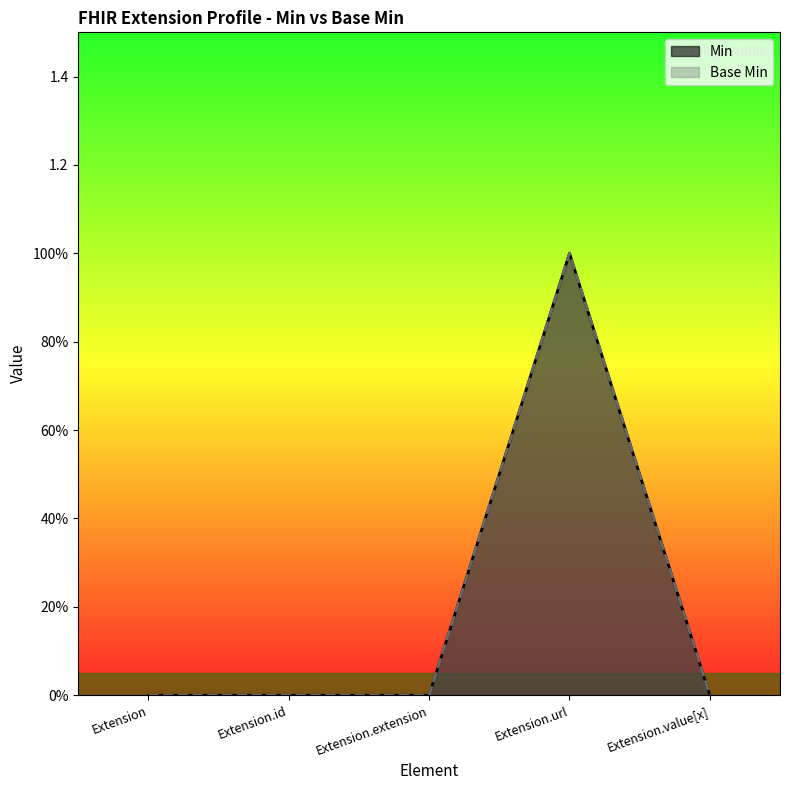

What position from the right is Extension.value[x]?

1